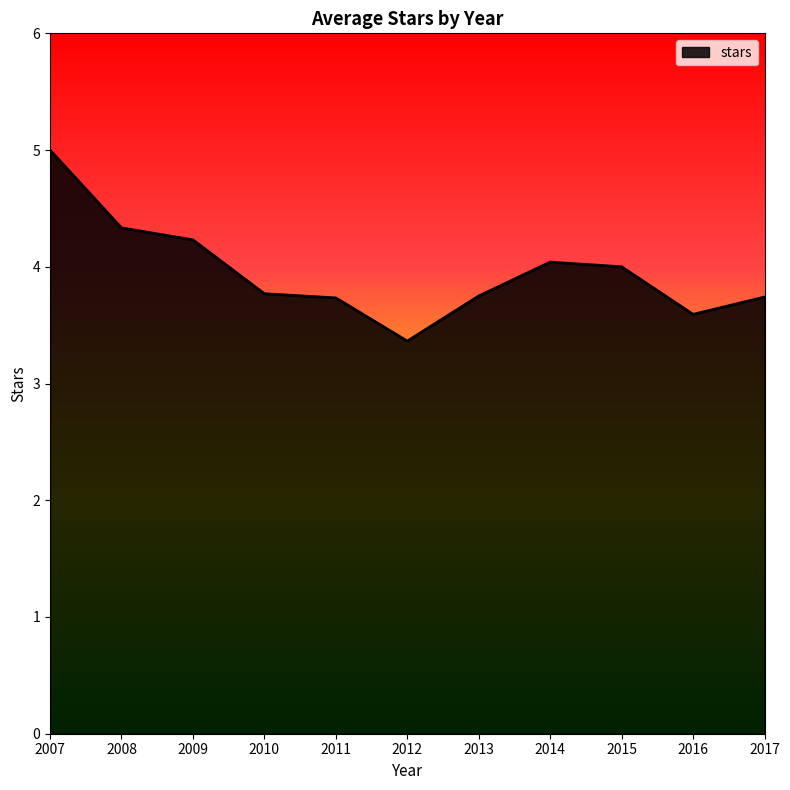

What is the difference between the maximum and minimum values?

1.6